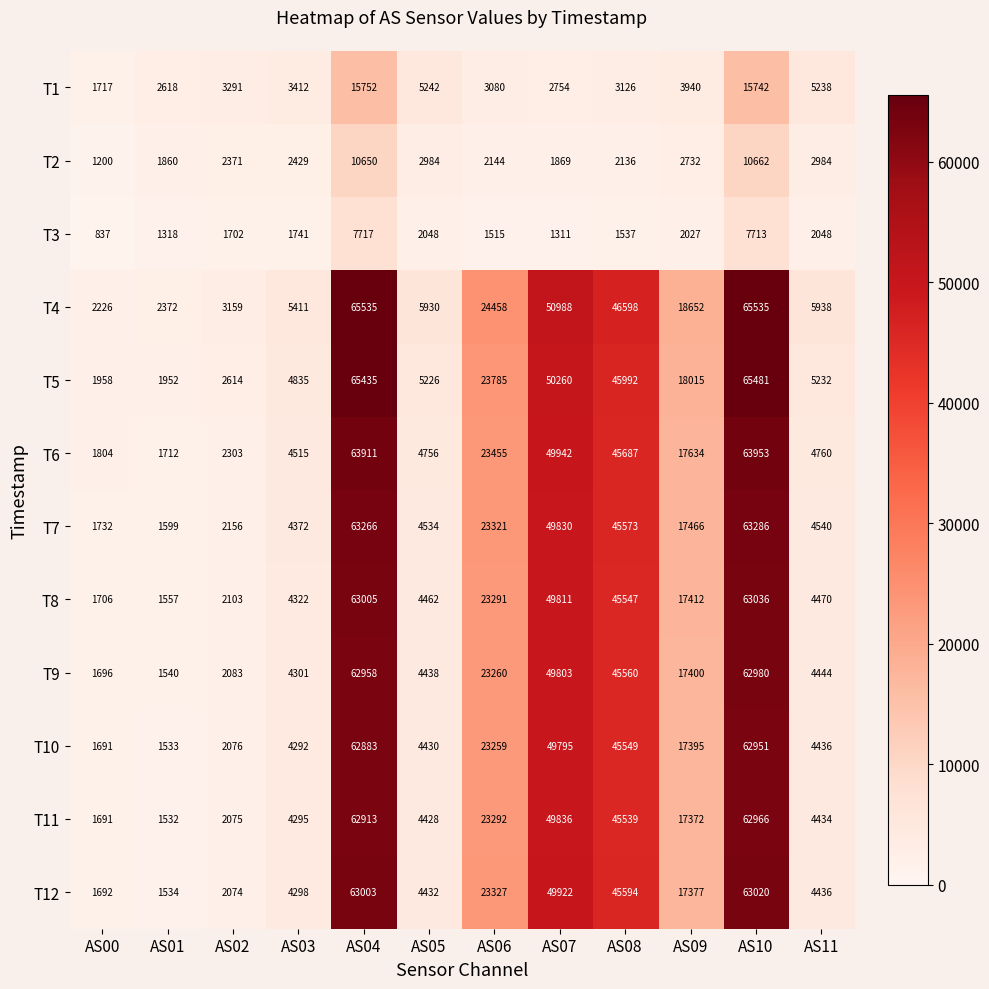

Which category has the lowest value across all series?

AS00